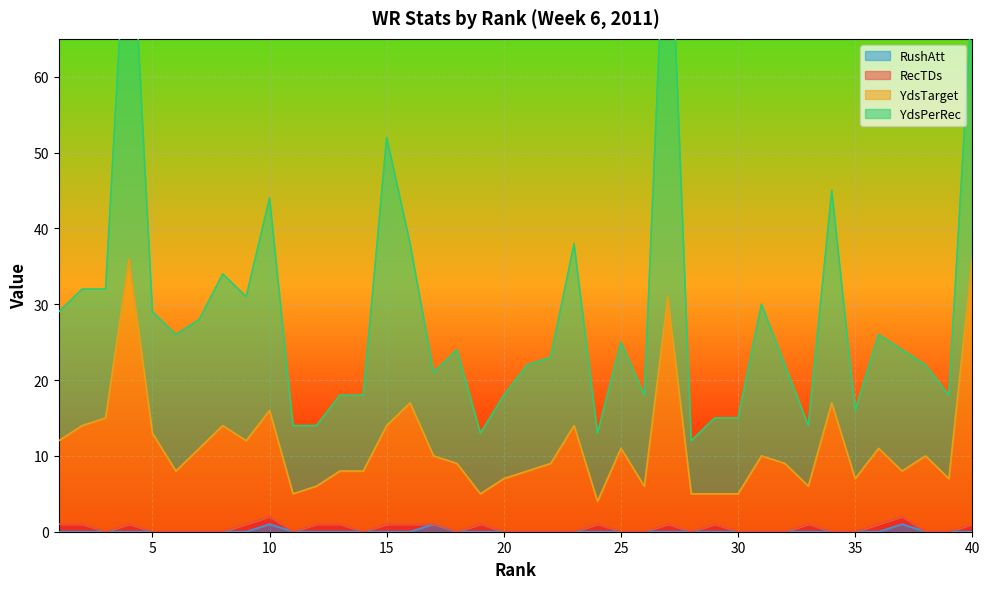

What is the spread (max minus min) of values at 13?

18